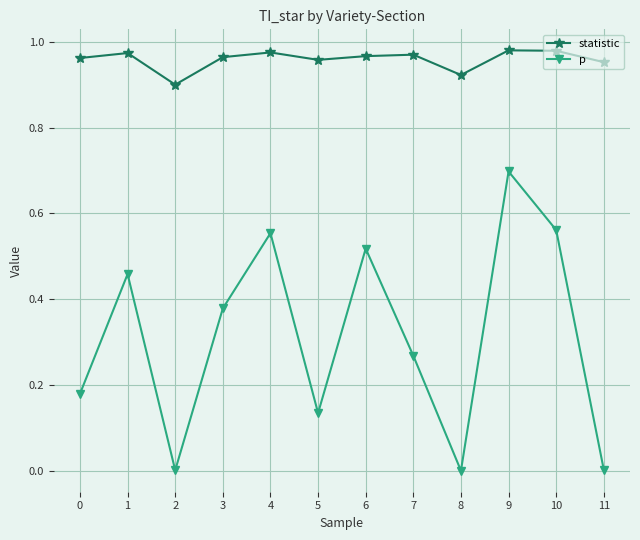

True or false: p and statistic intersect in this chart.

False